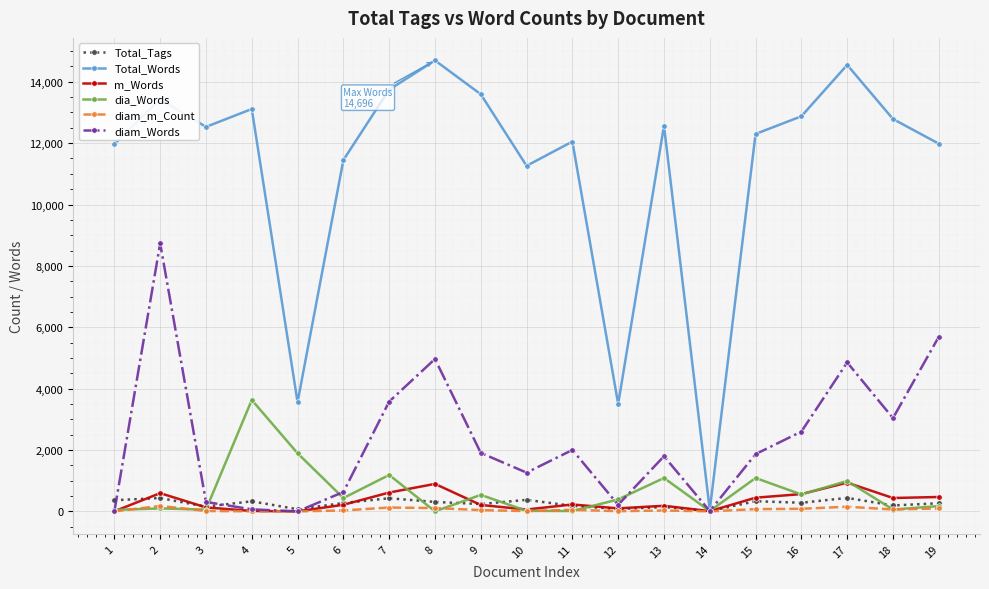

How many values in the diam_m_Count series are below 40?

9